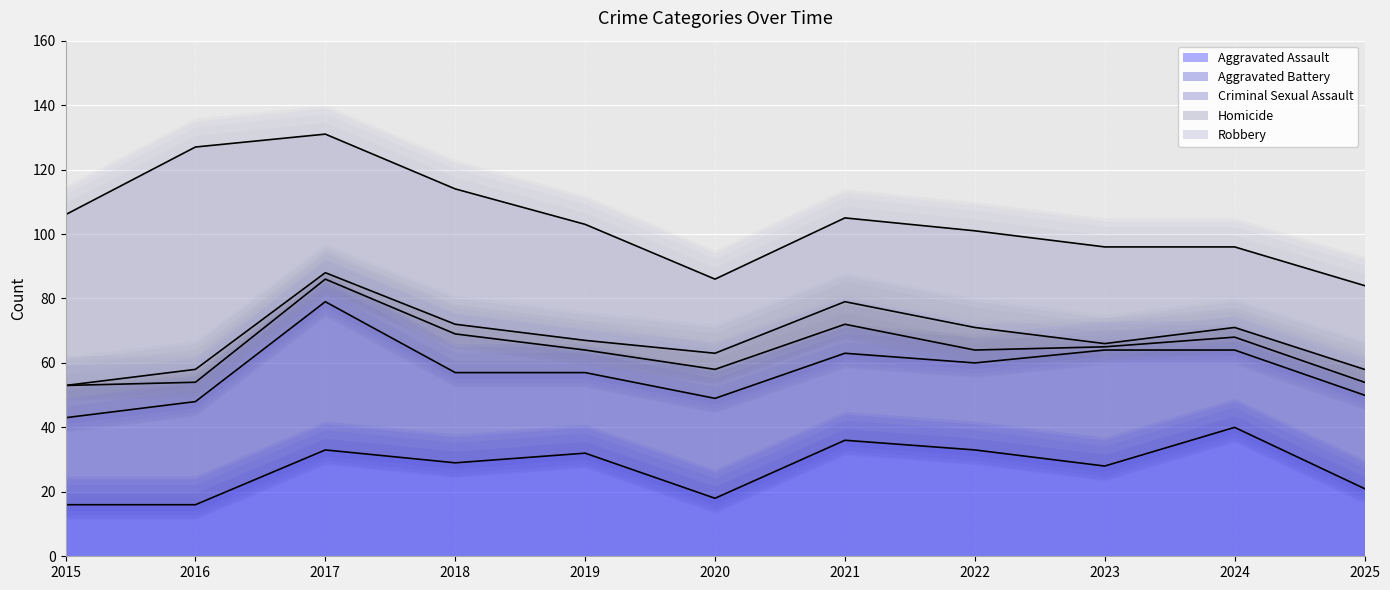

True or false: Robbery and Aggravated Battery intersect in this chart.

True